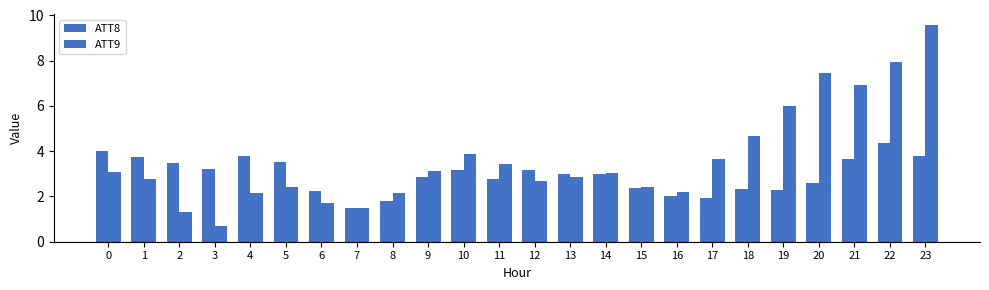

The ATT9 series shows 5.0 at 17. True or false?

False